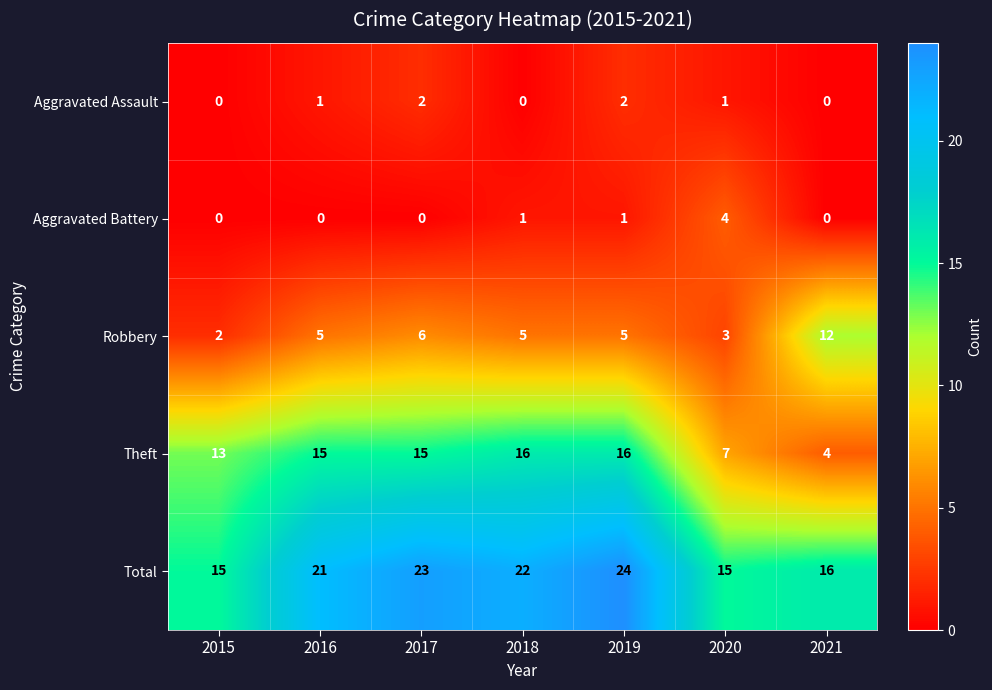

Count the Total values in the range 15 to 23.

6